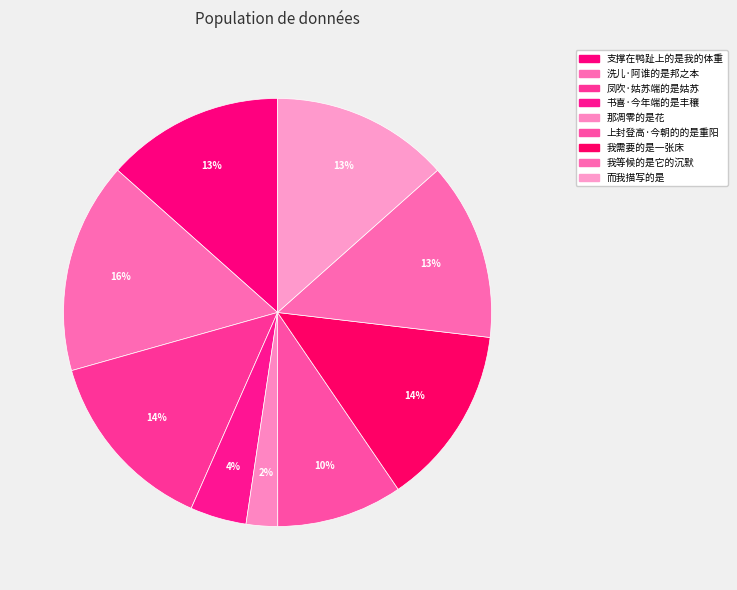

How many segments does this pie chart have?

9